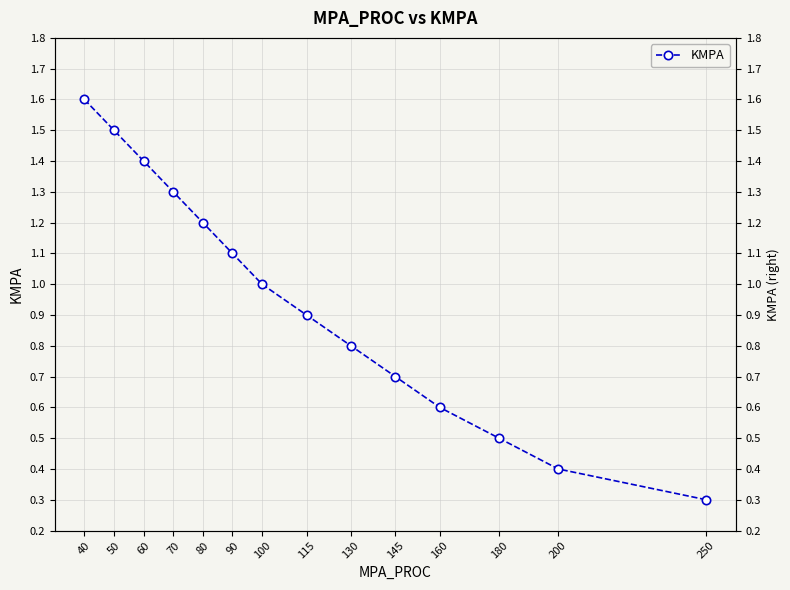

What is the sum of the values at 145 and 250?

1.0